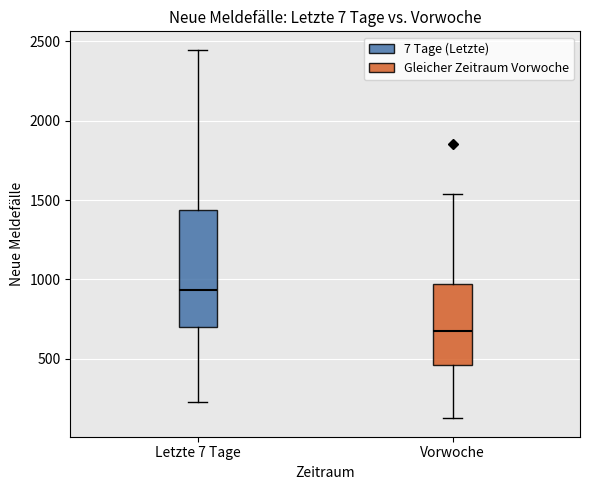

Reading left to right, read every box against the y-axis: the position of its median line, the range the box covers, and the ends of its whiskers. The values are not printed on the chart, so give them approximately, as read against the axis.

Letzte 7 Tage: median 950, box 700 to 1450, whiskers 250 to 2450
Vorwoche: median 700, box 450 to 950, whiskers 150 to 1550